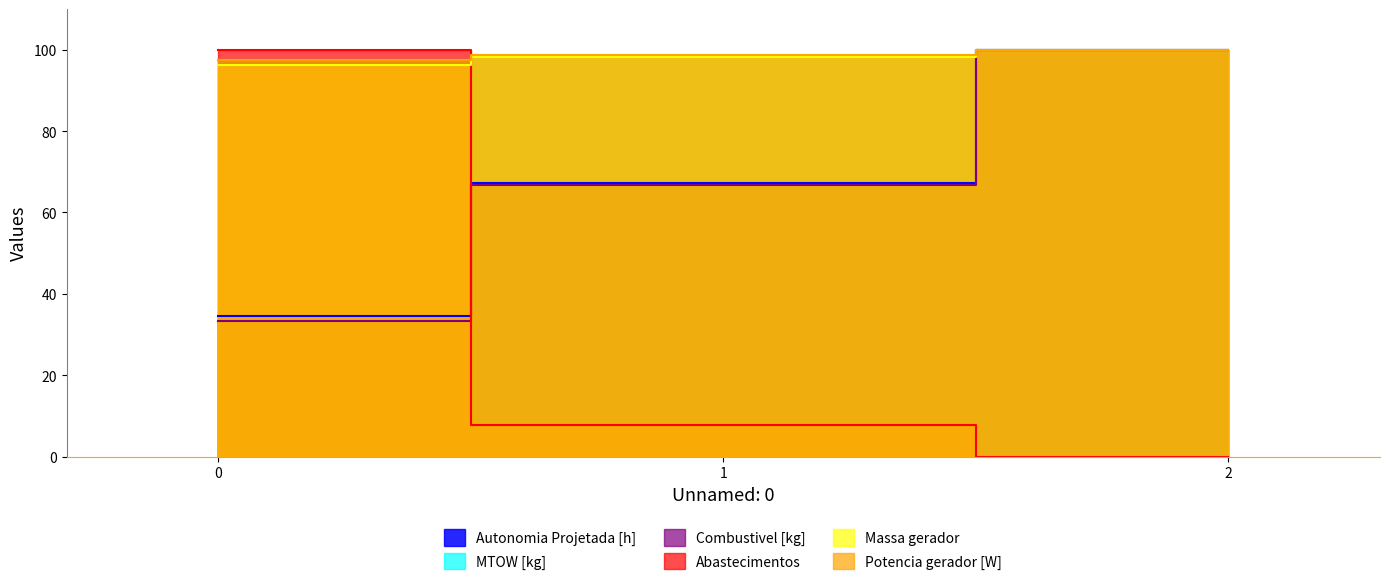

Does the chart have visible grid lines?

No